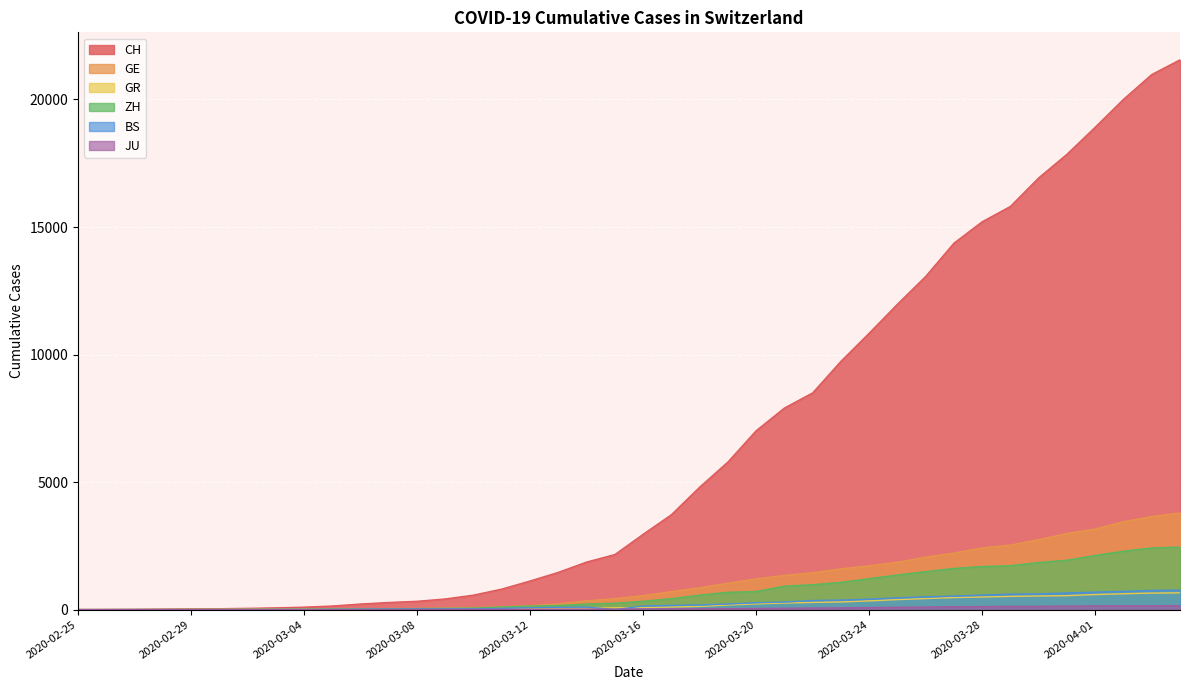

At which category is the sum across all series the highest?

2020-04-04